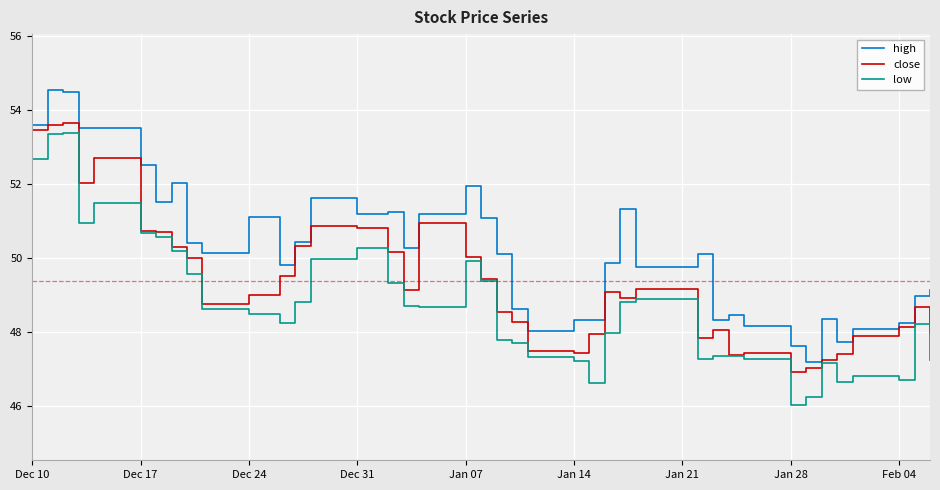

Which series has the largest total across all categories?

high